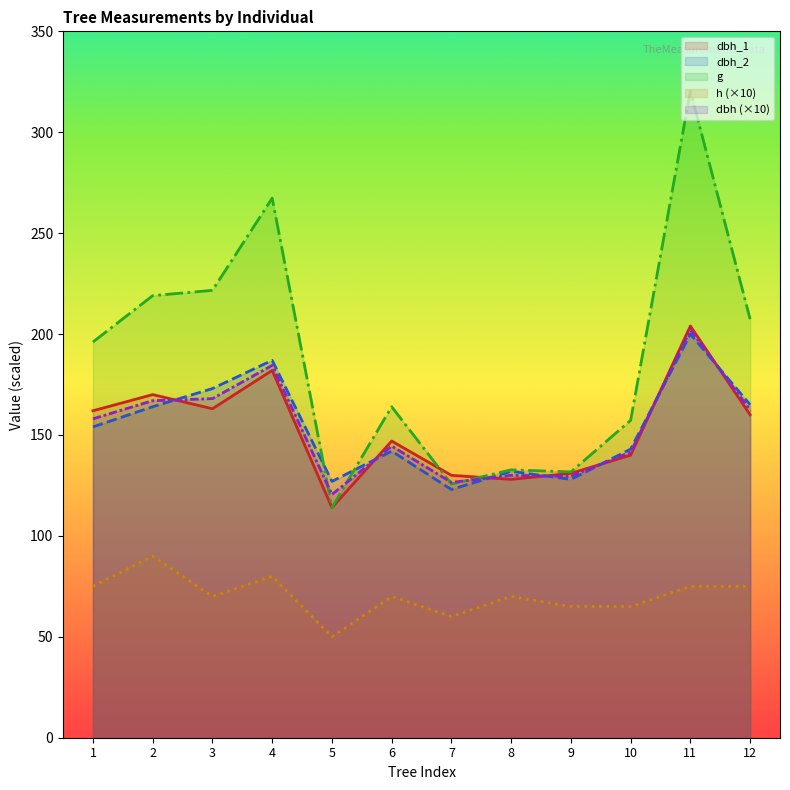

The g series shows 288.2 at 6. True or false?

False